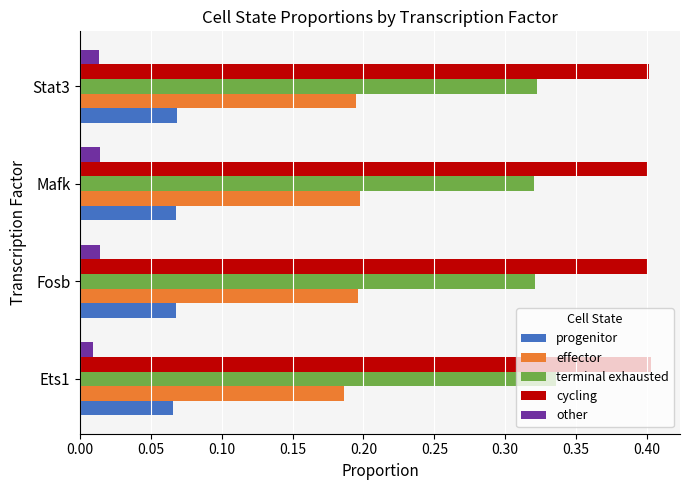

The value of cycling at Ets1 is 0.4. True or false?

True